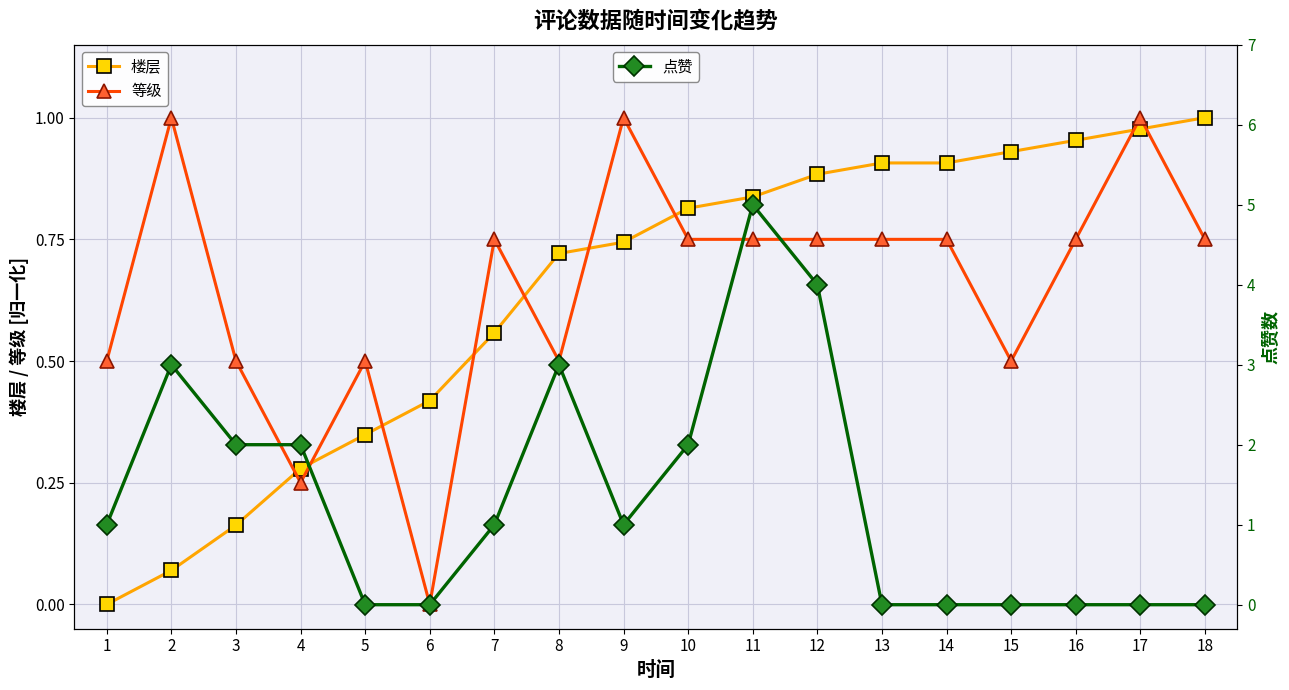

Rank the categories by 等级 value from highest to lowest.

2, 9, 17, 7, 10, 11, 12, 13, 14, 16, 18, 1, 3, 5, 8, 15, 4, 6